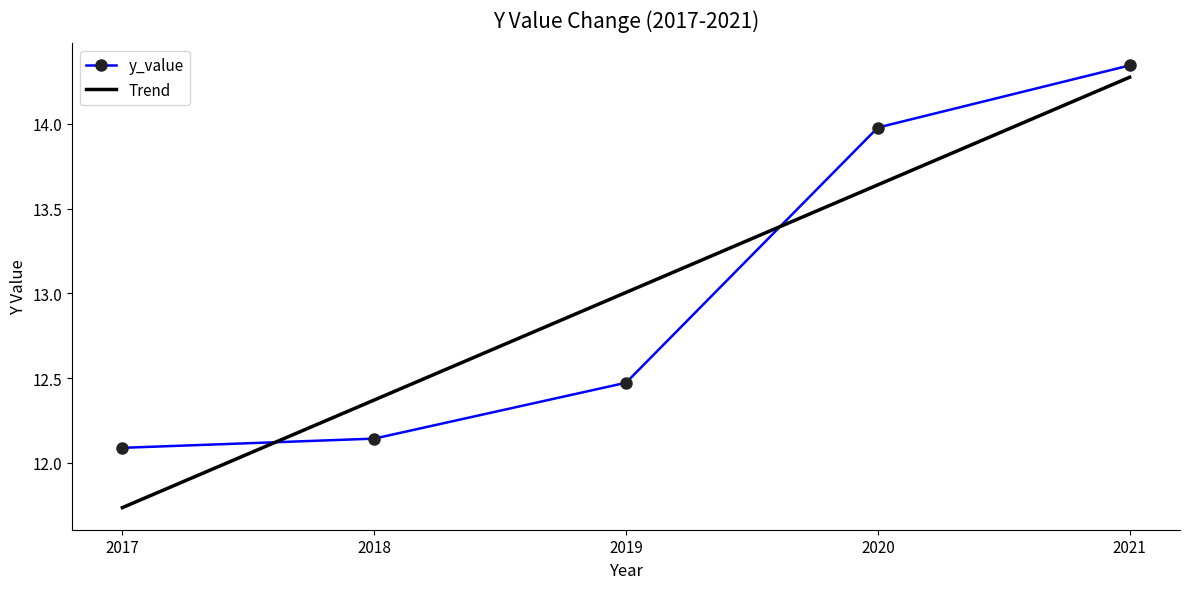

The chart shows a value of 12.1 at 2017. True or false?

True